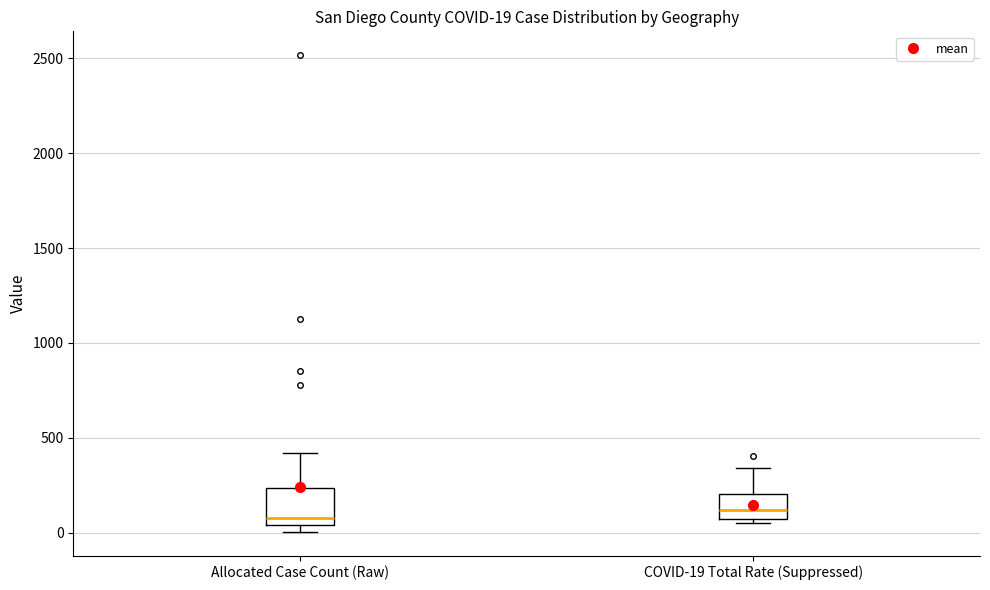

Which box is the tallest, from its lower edge to its upper edge?

Allocated Case Count (Raw)